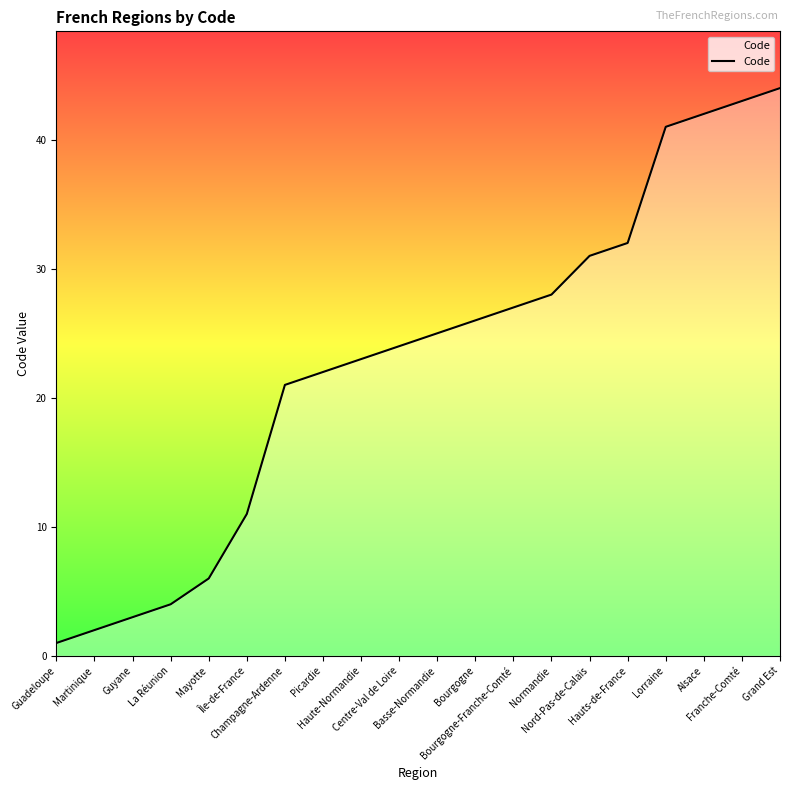

How many distinct data groups are displayed?

1